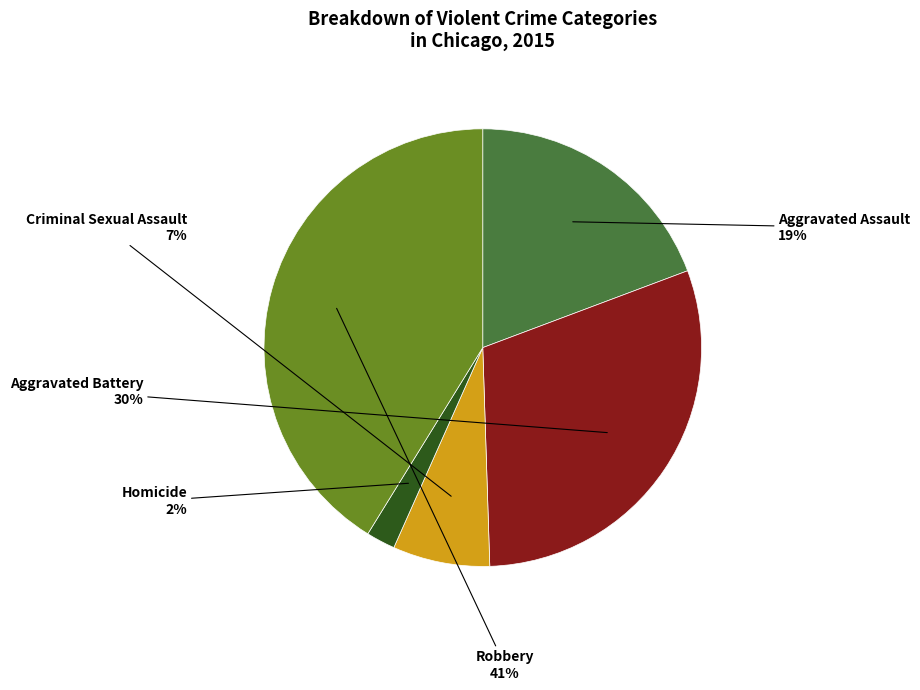

Approximately how many times larger is the value at Aggravated Assault compared to Robbery?

0.5